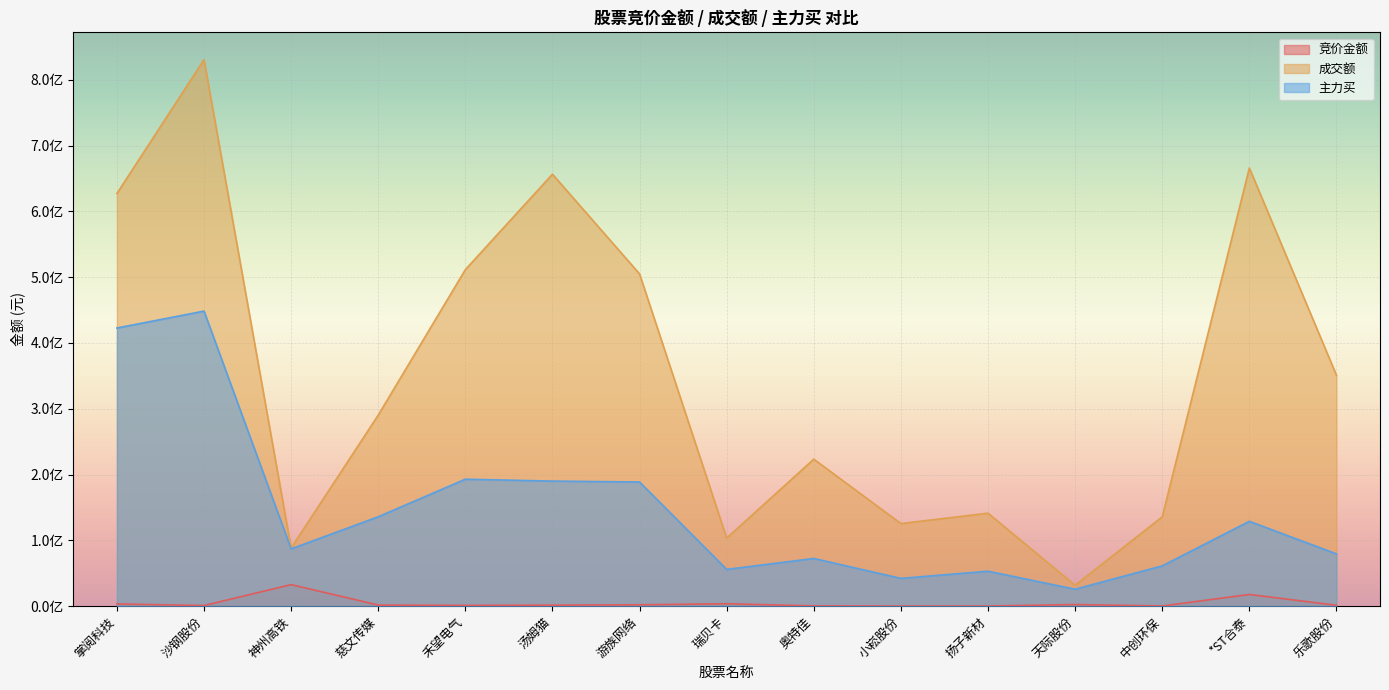

Is it true that 竞价金额 equals 3356750 at 游族网络?

False